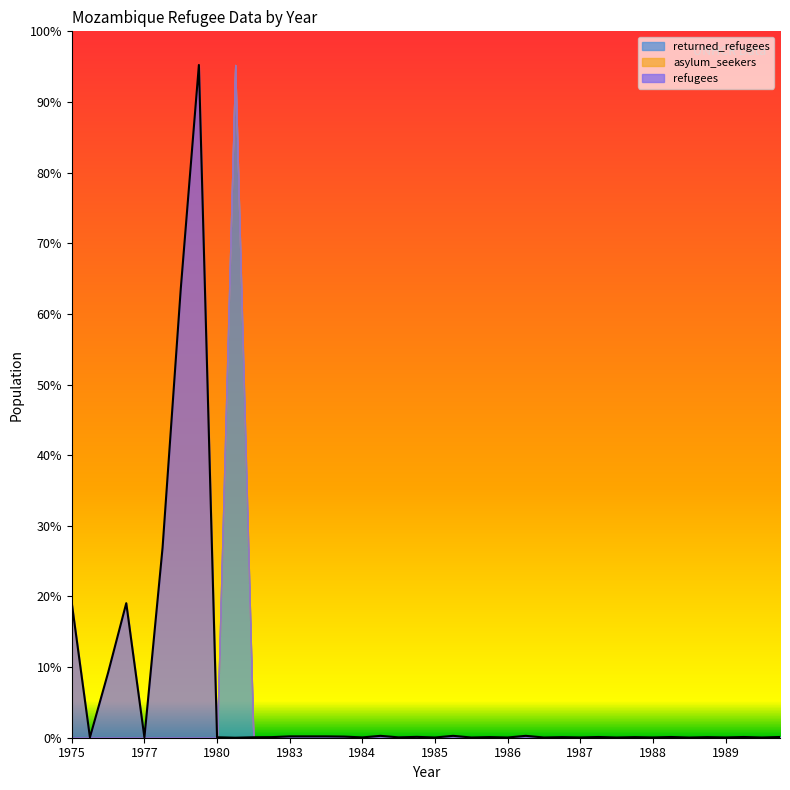

List the series in order of their peak value, highest first.

refugees, returned_refugees, asylum_seekers